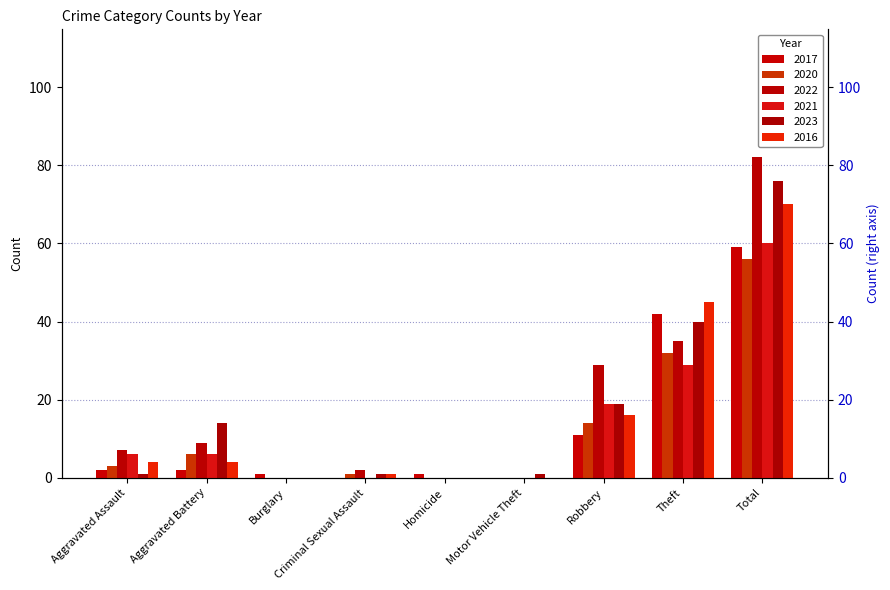

How many categories are shown in the chart?

9